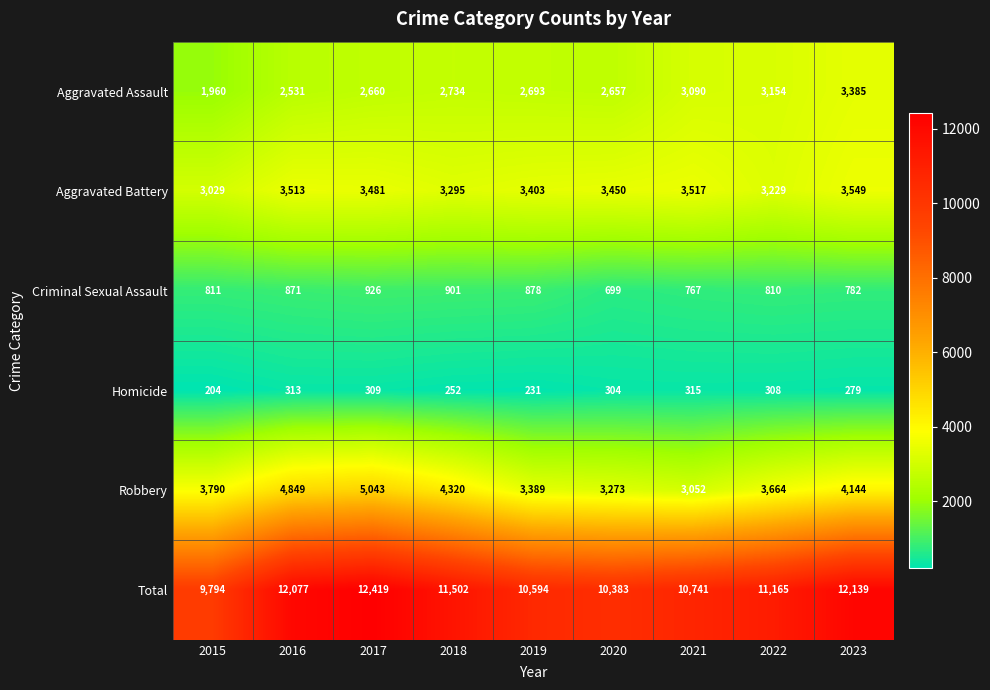

What is the highest value of the Homicide series?

315